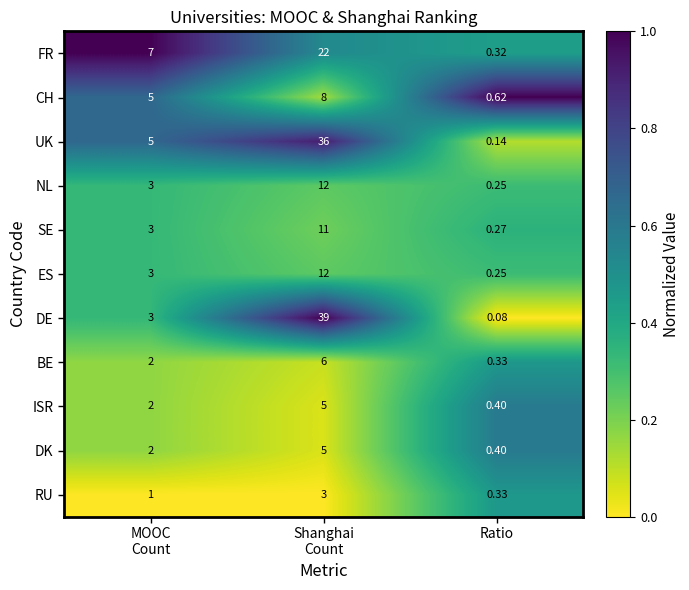

Which series has the widest spread of values?

DE